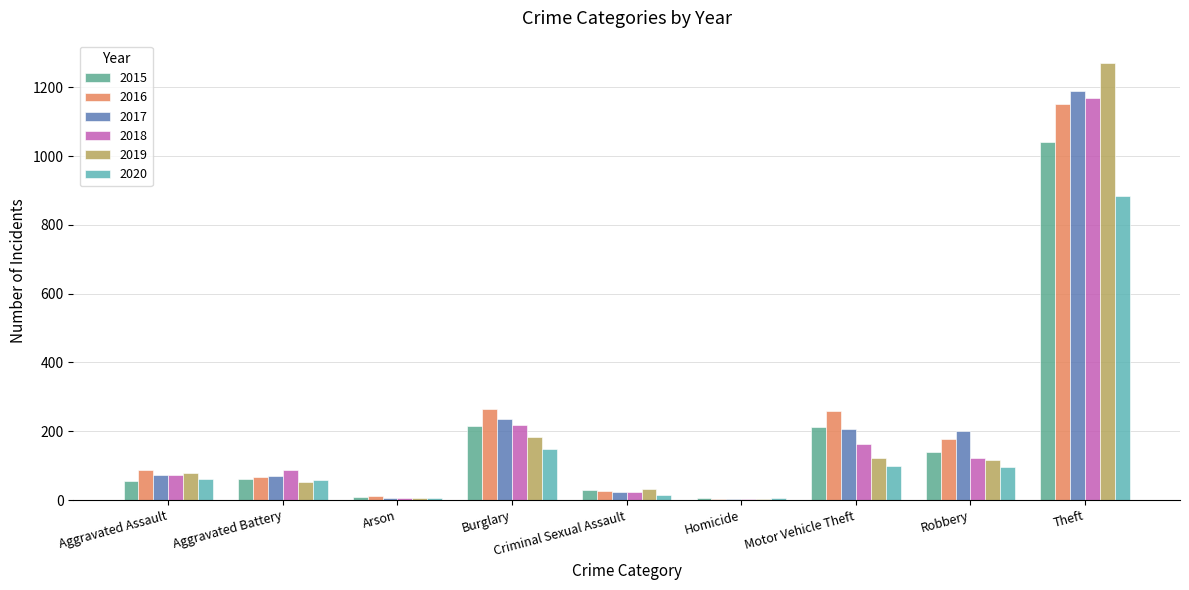

Does the chart contain stacked bars?

No